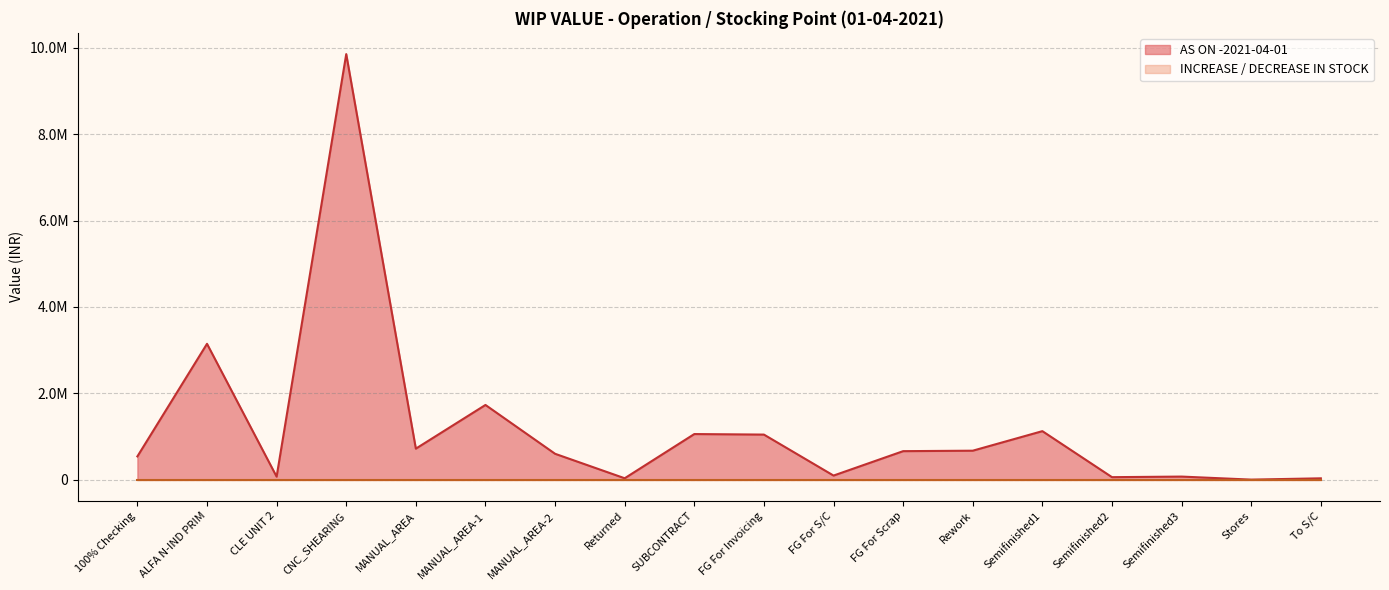

How many categories are shown in the chart?

18